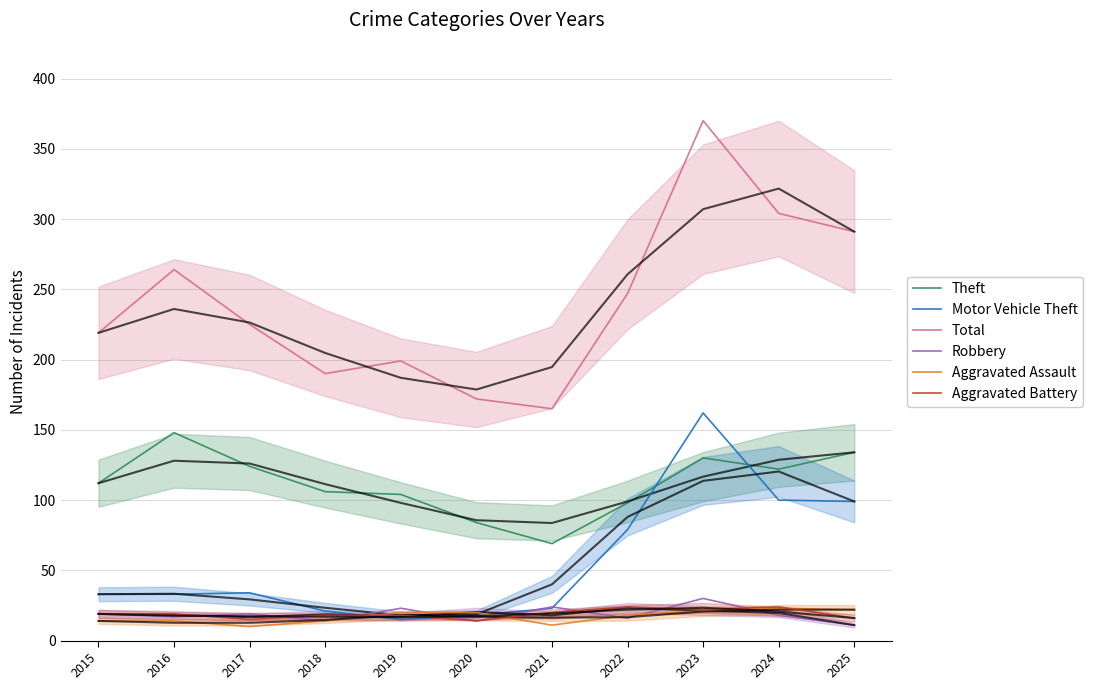

List the labels in order of Motor Vehicle Theft value, largest first.

2023, 2024, 2025, 2022, 2017, 2015, 2016, 2021, 2018, 2020, 2019